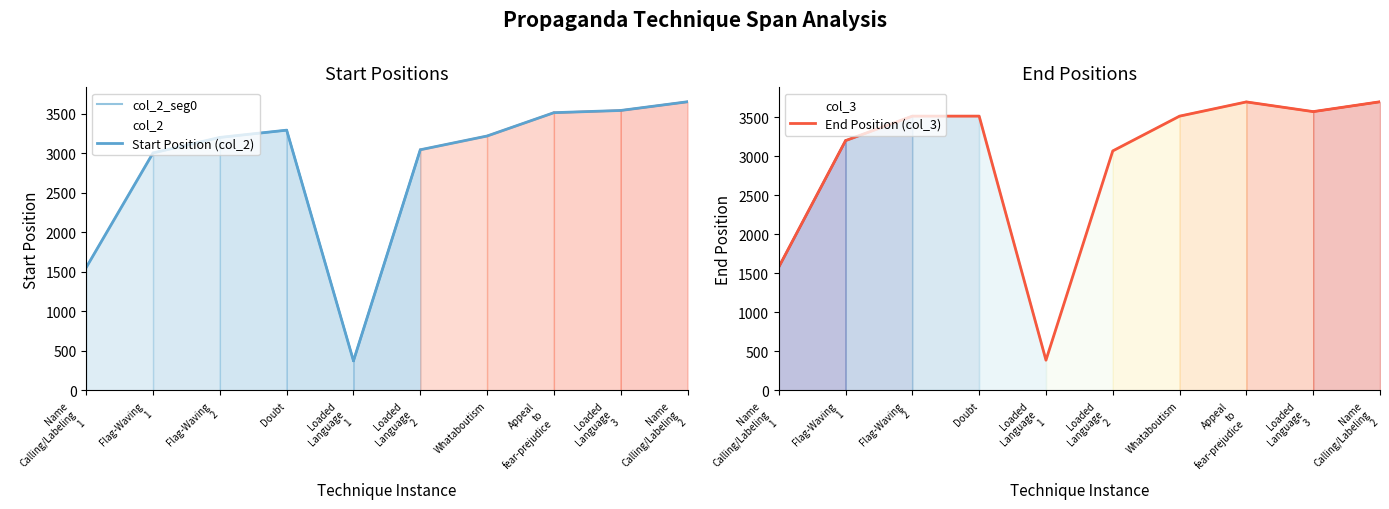

What is the difference between the col_3 values at Loaded Language 2 and Flag-Waving 2?

445